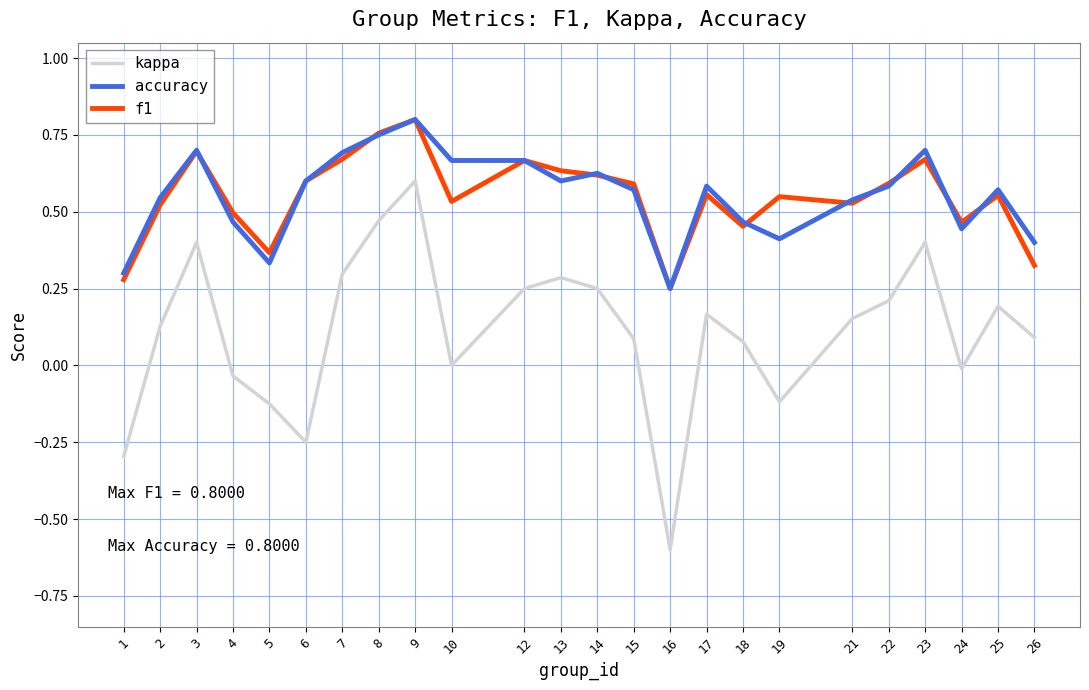

What is the smallest value displayed?

-0.6